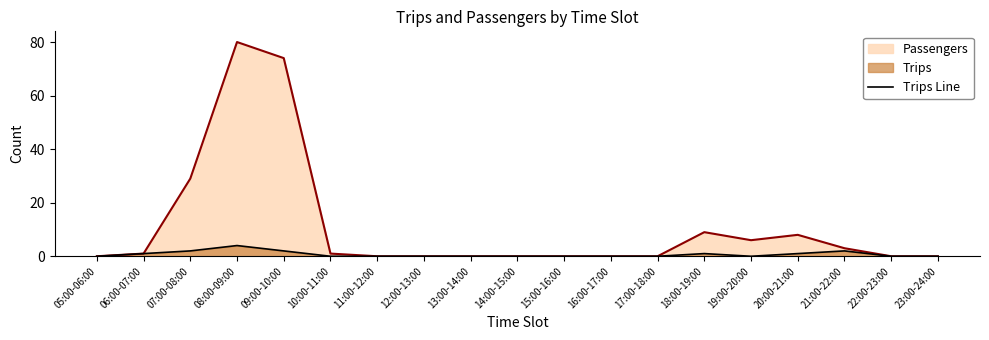

True or false: the data shows -3 at 17:00-18:00.

False